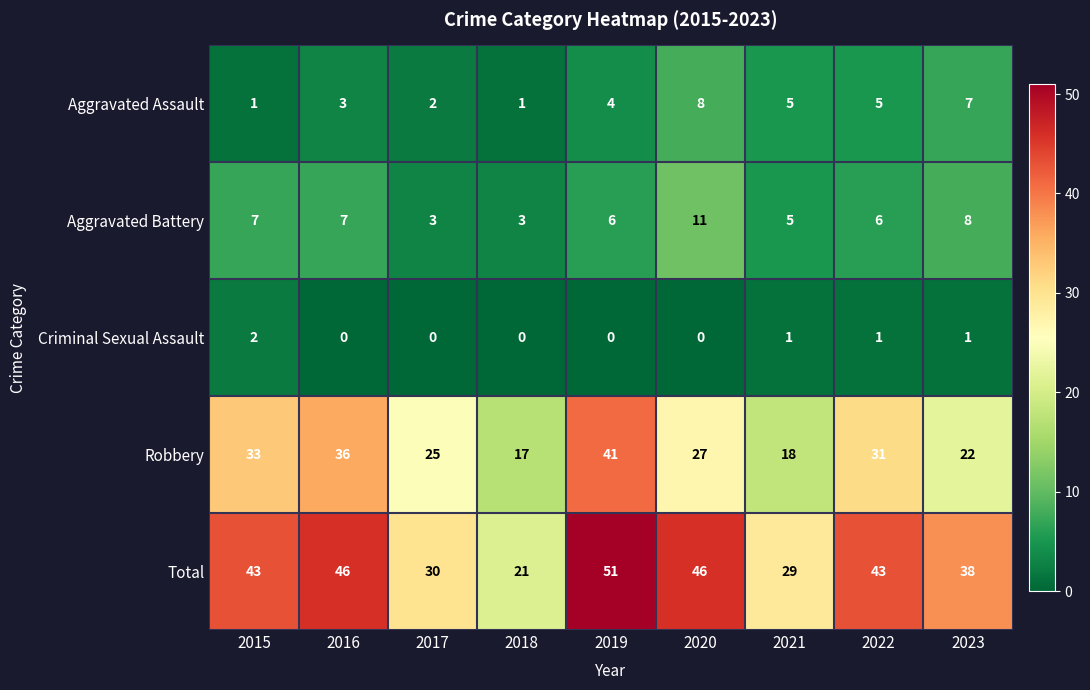

What is the sum of all Robbery values?

250